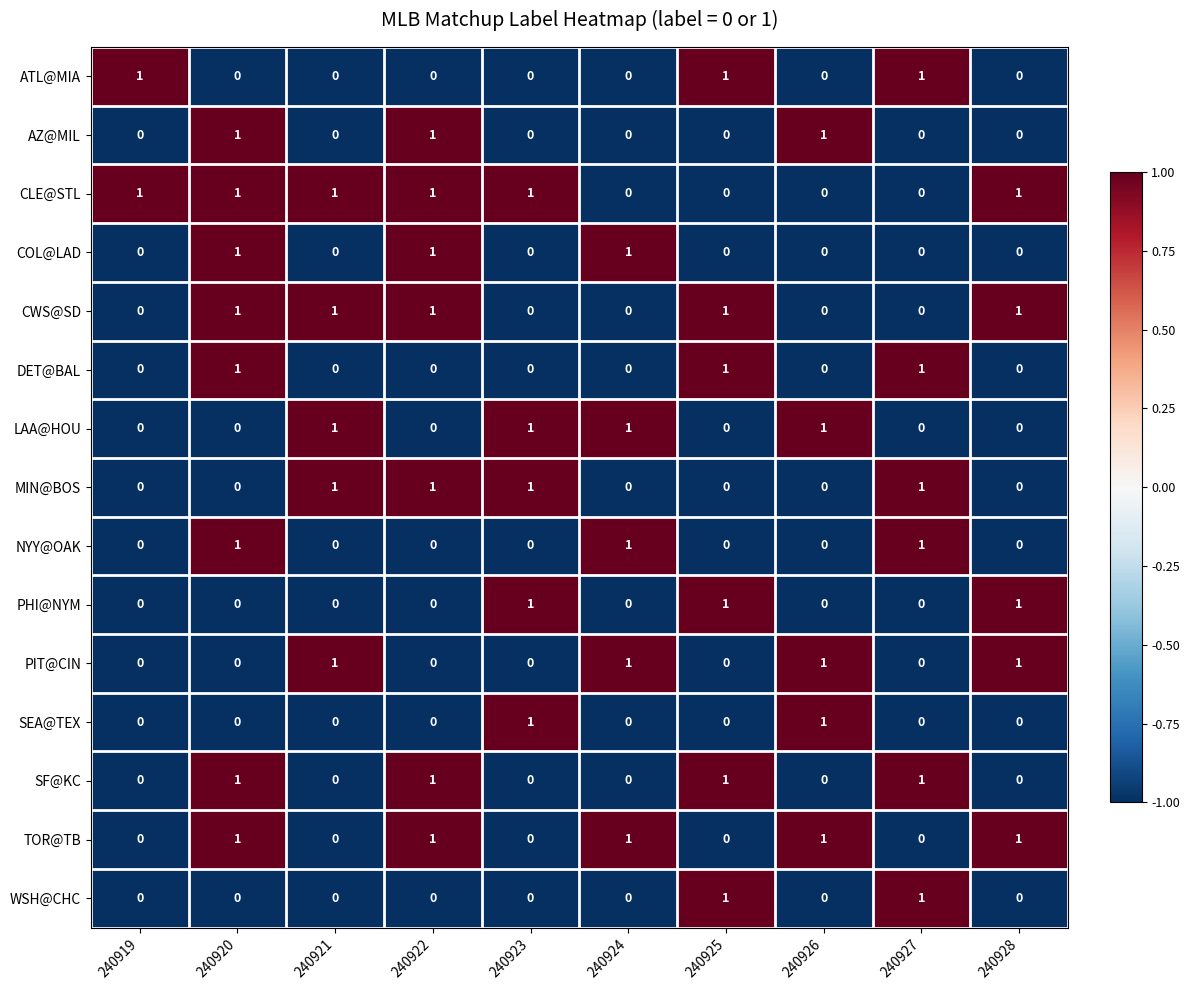

What is the total value across all series at 240924?

5